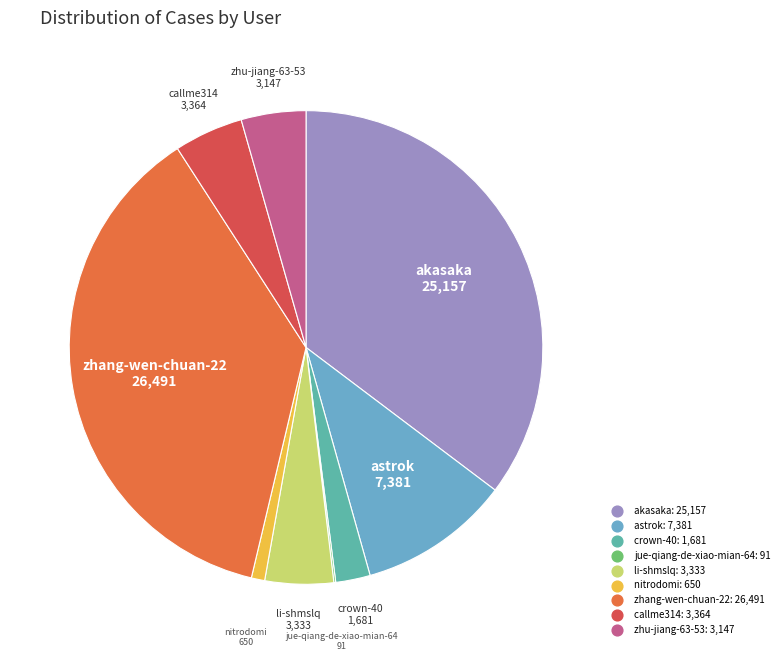

Is it true that astrok is 10% of the pie?

True